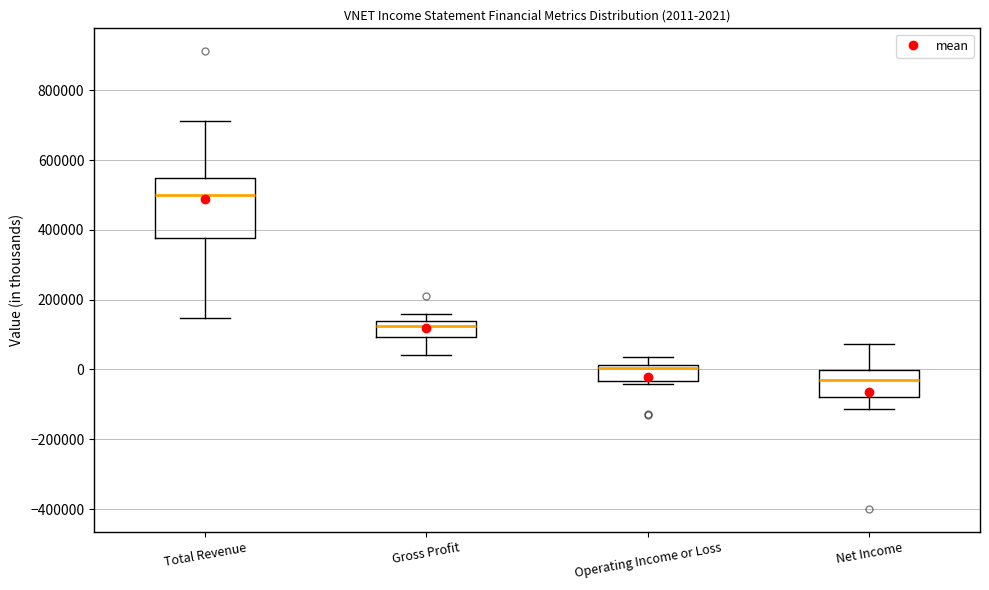

Comparing the boxes themselves (not the whiskers), which one is the tallest?

Total Revenue